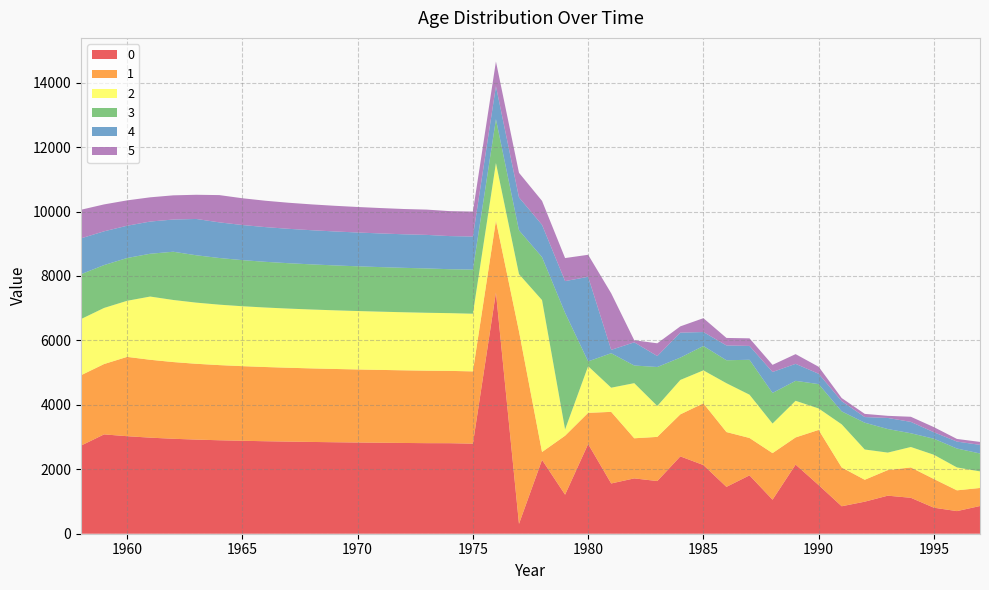

Reading right to left, what are all the values shown in this chart?

0: 860.1	701.6	807.6	1115.0	1180.8	994.7	852.5	1509.6	2146.0	1056.1	1811.3	1454.2	2131.4	2400.4	1634.8	1717.5	1560.0	2784.1	1212.2	2291.5	306.4	7486.1	2795.2	2809.6	2811.0	2817.0	2823.7	2831.1	2839.4	2848.6	2859.0	2870.8	2884.5	2900.9	2921.1	2947.2	2981.8	3027.1	3082.7	2735.0
1: 560.2	644.9	890.3	942.9	794.3	680.0	1204.1	1712.3	842.8	1445.6	1160.5	1701.2	1915.8	1304.6	1370.5	1244.9	2222.1	967.8	1829.6	244.6	5977.4	2231.9	2243.4	2244.6	2249.4	2254.7	2260.6	2267.2	2274.6	2282.9	2292.4	2303.3	2316.4	2332.5	2353.3	2381.0	2417.2	2461.6	2183.9	2184.0
2: 514.8	710.8	752.8	634.1	542.8	939.5	1338.7	665.9	1136.8	917.9	1343.4	1516.2	1023.1	1068.3	959.9	1710.9	750.1	1448.6	194.9	4715.0	1773.0	1787.2	1789.3	1792.2	1797.2	1802.2	1807.4	1813.3	1819.9	1827.5	1836.2	1846.6	1859.5	1876.1	1898.1	1926.9	1962.3	1741.0	1741.0	1743.9
3: 556.0	587.3	497.5	426.2	731.4	831.8	401.9	755.8	619.9	950.1	1083.5	712.8	757.0	693.4	1209.3	547.5	1070.3	148.5	3619.4	1333.5	1360.9	1360.5	1368.8	1363.1	1376.6	1378.7	1383.2	1388.2	1394.0	1400.7	1408.6	1418.4	1431.1	1447.9	1469.9	1496.9	1328.0	1328.1	1330.3	1392.6
4: 266.7	215.8	201.1	353.0	343.6	175.3	317.6	321.5	527.0	650.2	430.2	459.3	432.3	774.8	339.9	719.7	104.0	2625.4	984.2	1002.0	1020.6	1024.8	1028.0	1028.0	1040.7	1041.2	1045.0	1049.3	1054.3	1060.3	1067.7	1077.2	1089.9	1106.4	1126.8	999.7	999.7	1001.4	1048.2	1112.0
5: 91.3	81.6	158.9	158.7	66.1	98.6	96.3	216.9	301.7	221.4	235.6	233.0	430.4	194.3	395.8	64.7	1755.9	683.1	715.3	743.6	764.5	766.1	773.6	774.8	784.8	784.8	788.0	791.8	796.3	801.8	809.0	818.5	830.9	846.2	750.7	750.7	752.0	787.2	835.1	887.9